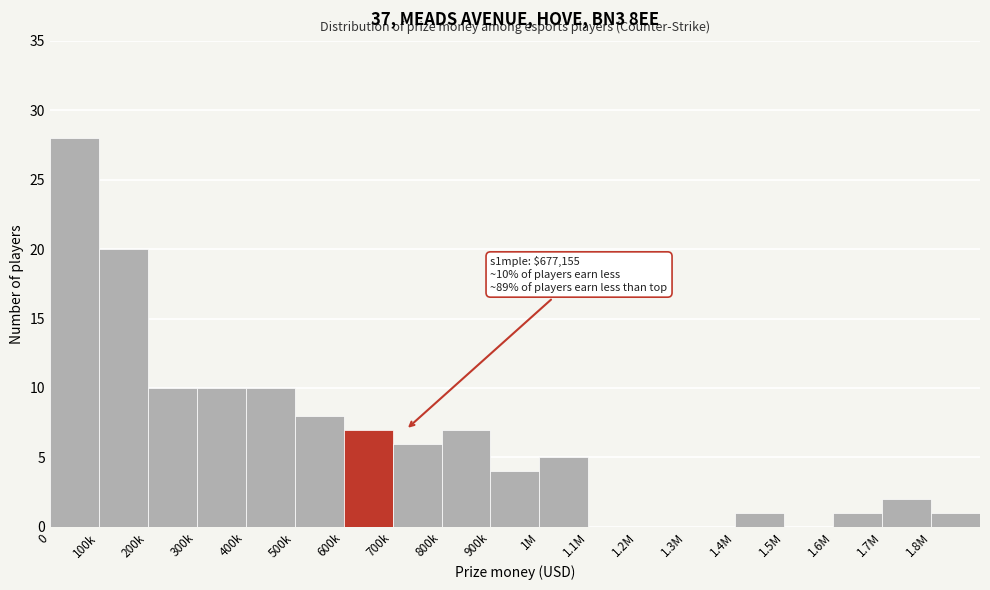

Reading left to right, what are all the values shown in this chart?

0=28	100k=20	200k=10	300k=10	400k=10	500k=8	600k=7	700k=6	800k=7	900k=4	1M=5	1.1M=0	1.2M=0	1.3M=0	1.4M=1	1.5M=0	1.6M=1	1.7M=2	1.8M=1